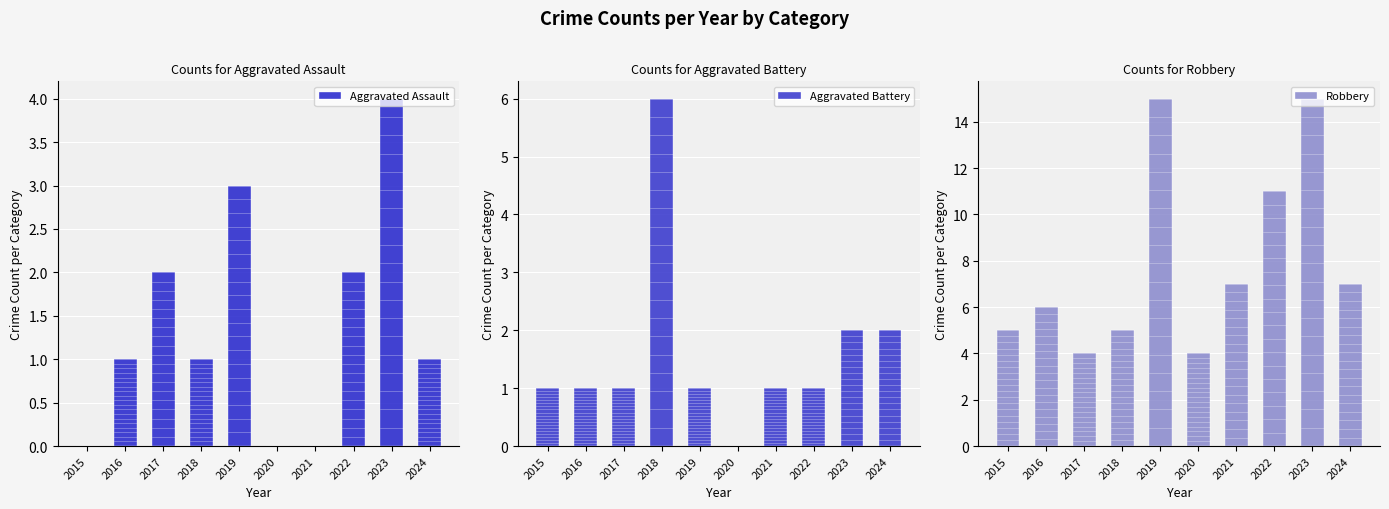

How many values in Aggravated Battery are above zero?

9